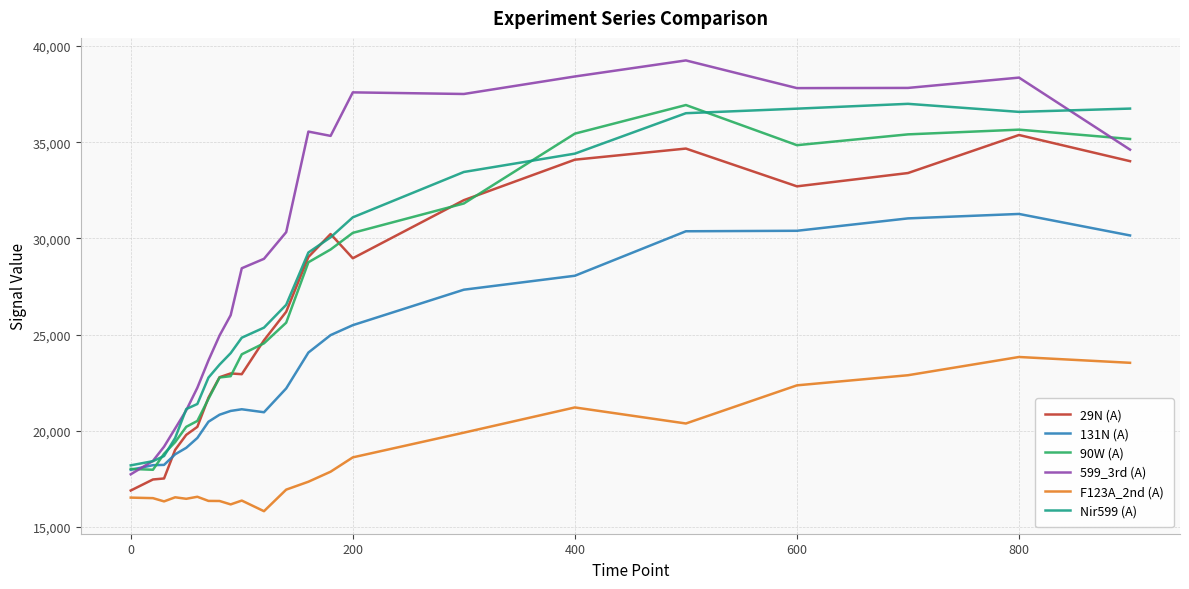

True or false: Nir599 (A) and 131N (A) cross at least once.

False